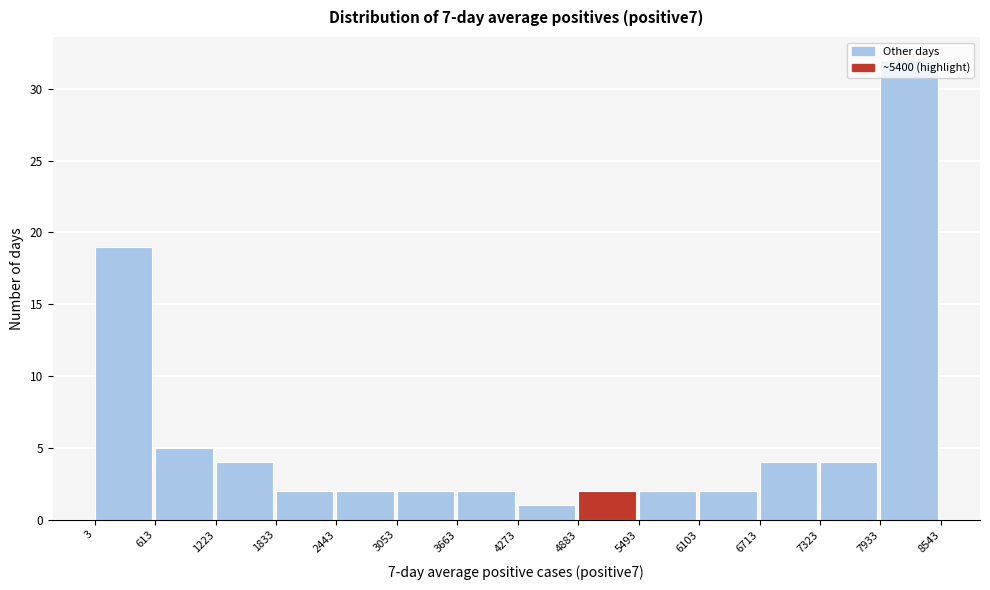

Reading left to right, transcribe this chart: for each bar, give the range it covers on the x-axis and its height. The values are not printed on the chart, so give them approximately, as read against the axis.

3 to 613: 19
613 to 1223: 5
1223 to 1833: 4
1833 to 2443: 2
2443 to 3053: 2
3053 to 3663: 2
3663 to 4273: 2
4273 to 4883: 1
4883 to 5493: 2
5493 to 6103: 2
6103 to 6713: 2
6713 to 7323: 4
7323 to 7933: 4
7933 to 8543: 32